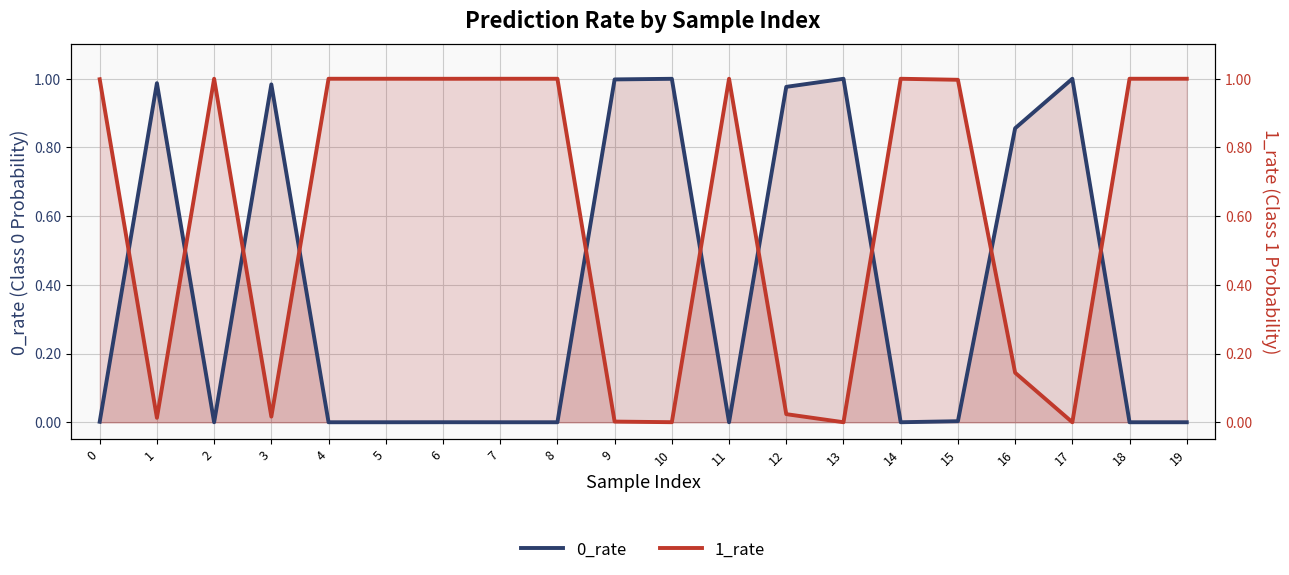

Where is 1_rate nearest to the value 0?

17